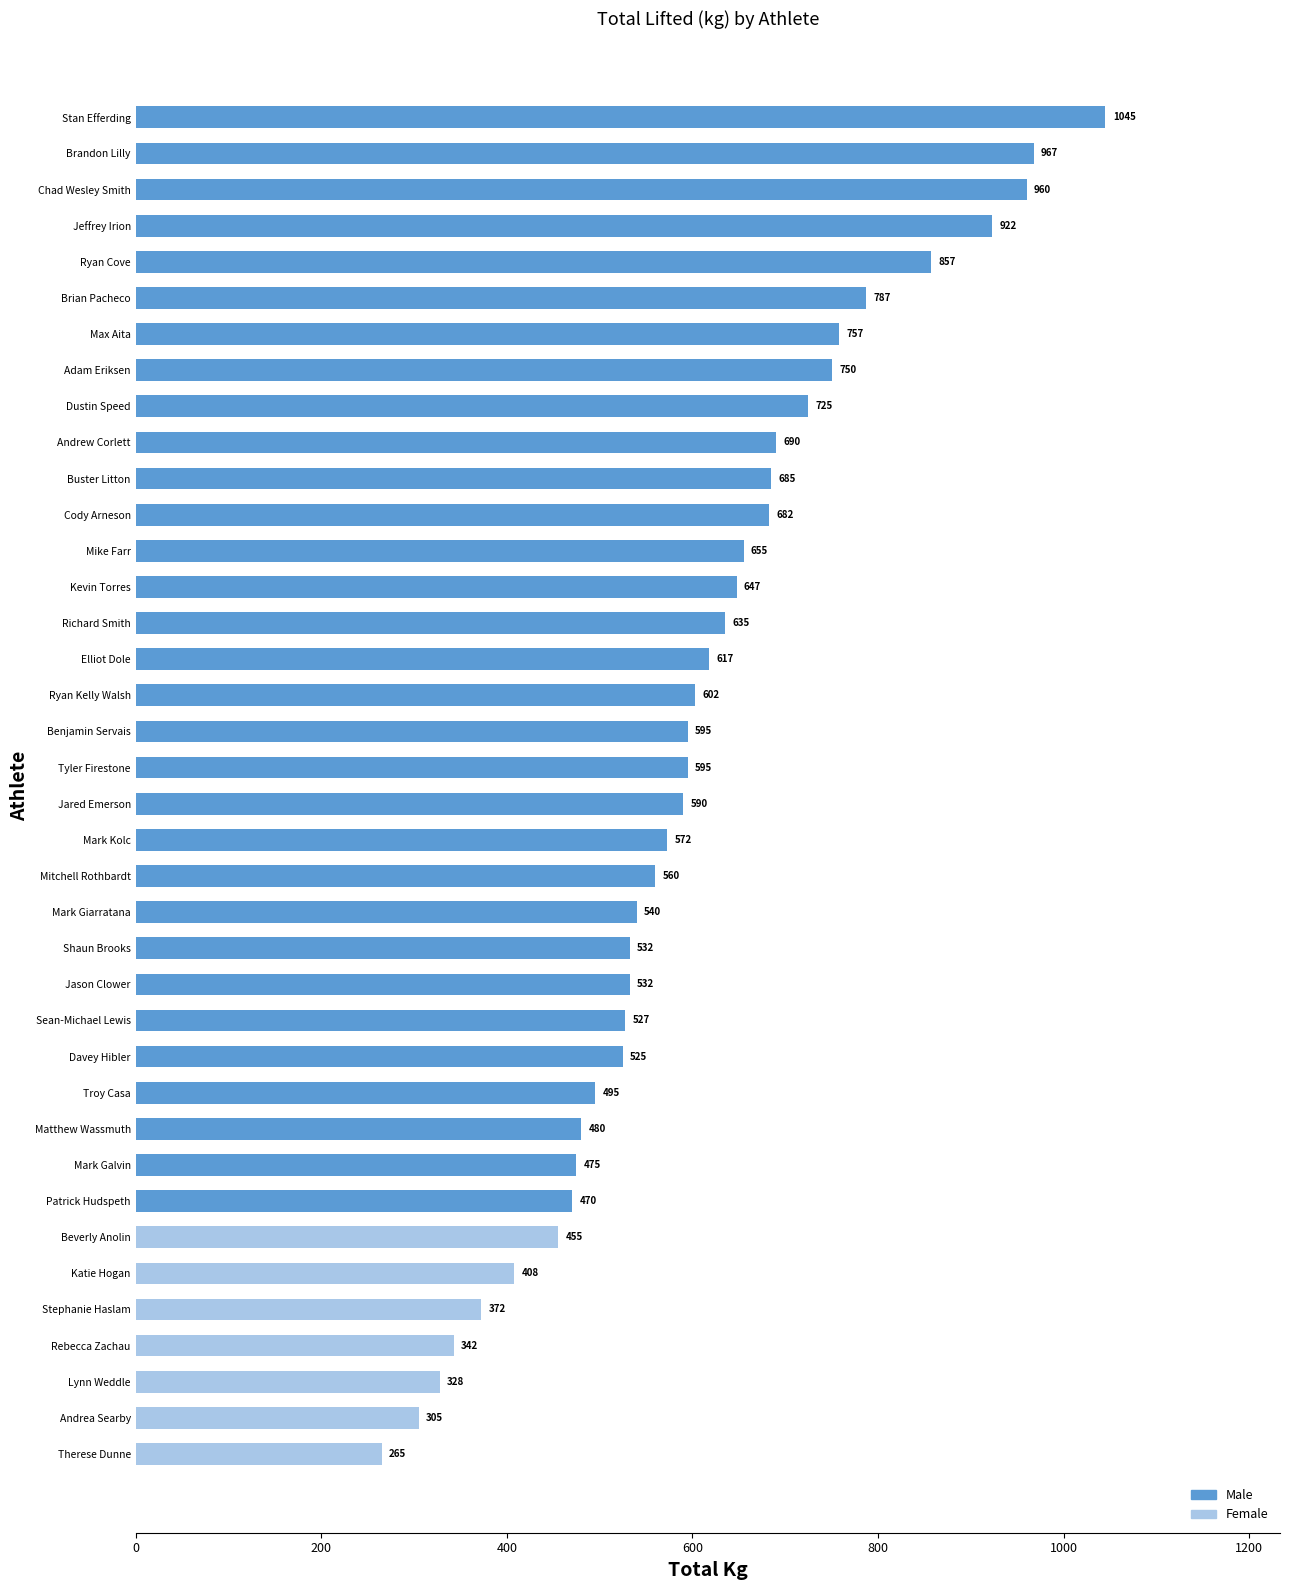

What is the maximum value shown in the chart?

1045.0